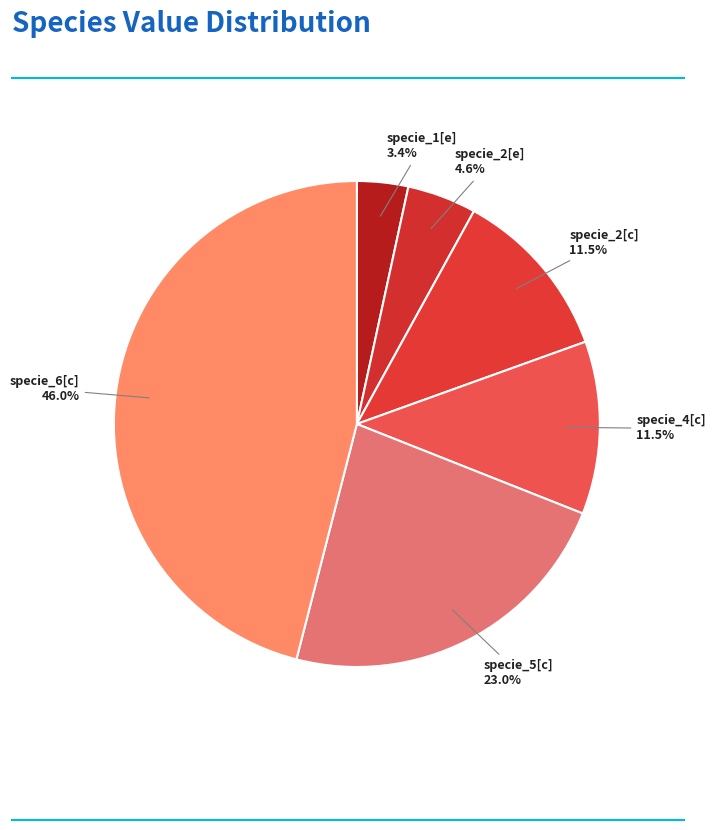

Does any single category account for the majority?

No